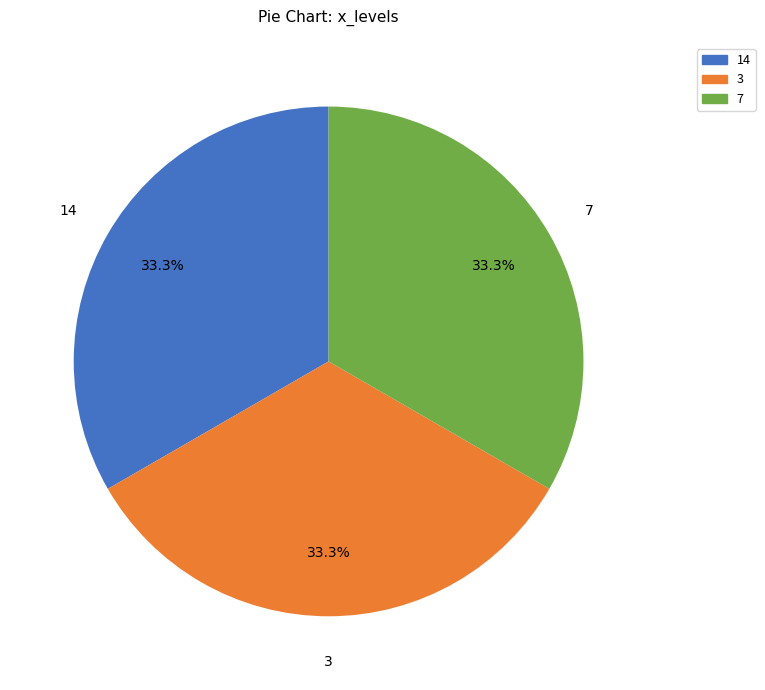

Is there a majority slice in this chart?

No